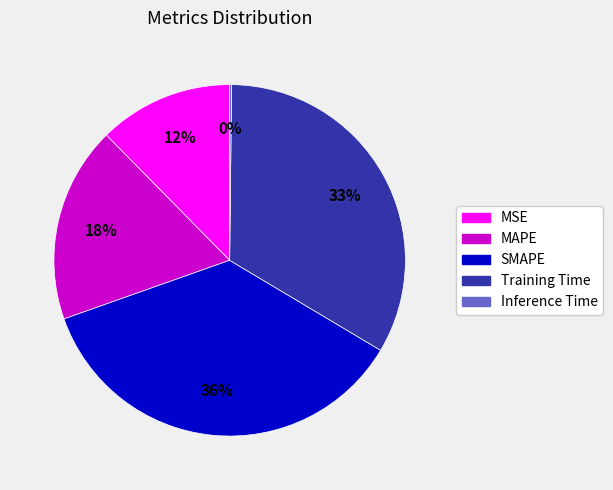

To the nearest percent, what is the difference between the largest and smallest slice percentages?

36%